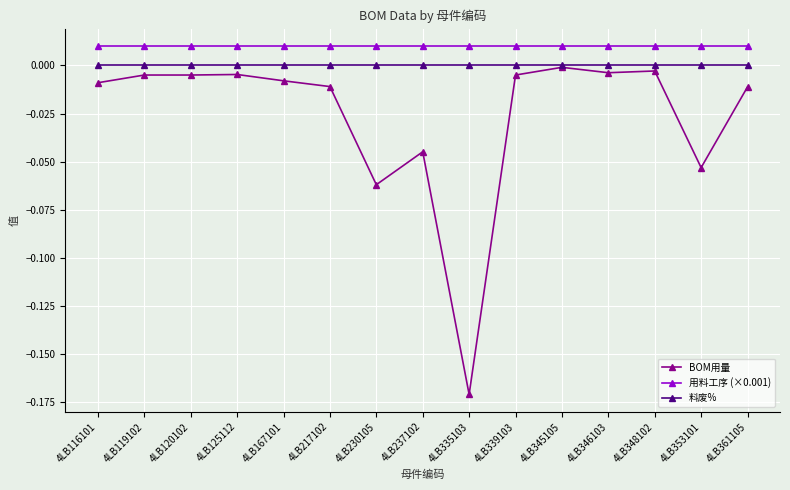

List the series in order of their overall mean, lowest first.

BOM用量, 料废%, 用料工序 (×0.001)